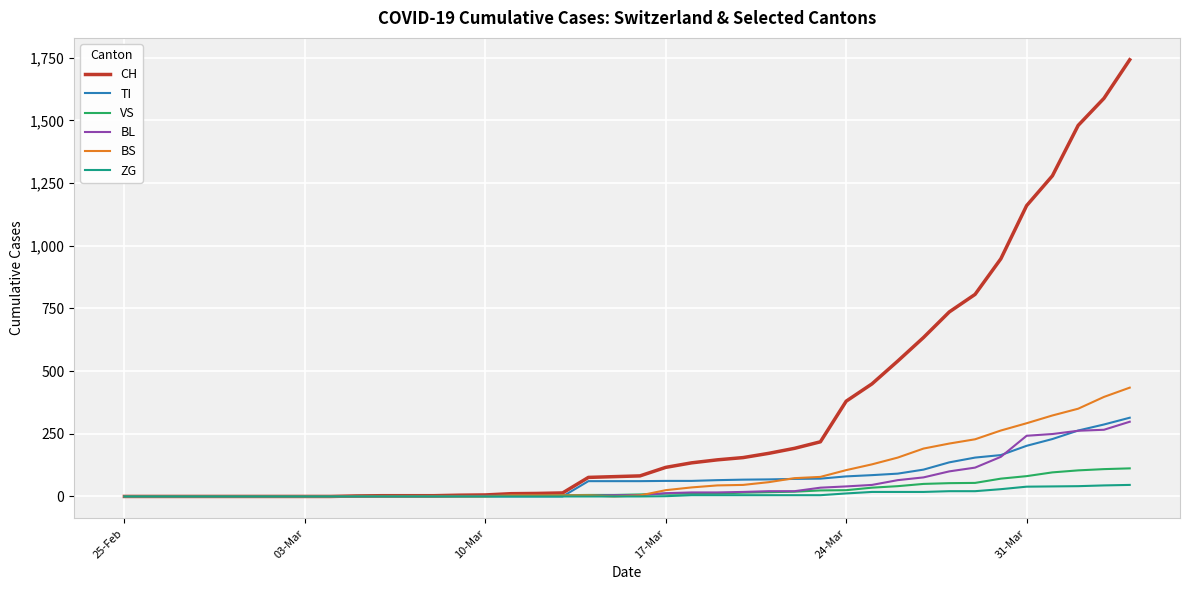

Which series has the largest range (max minus min)?

CH